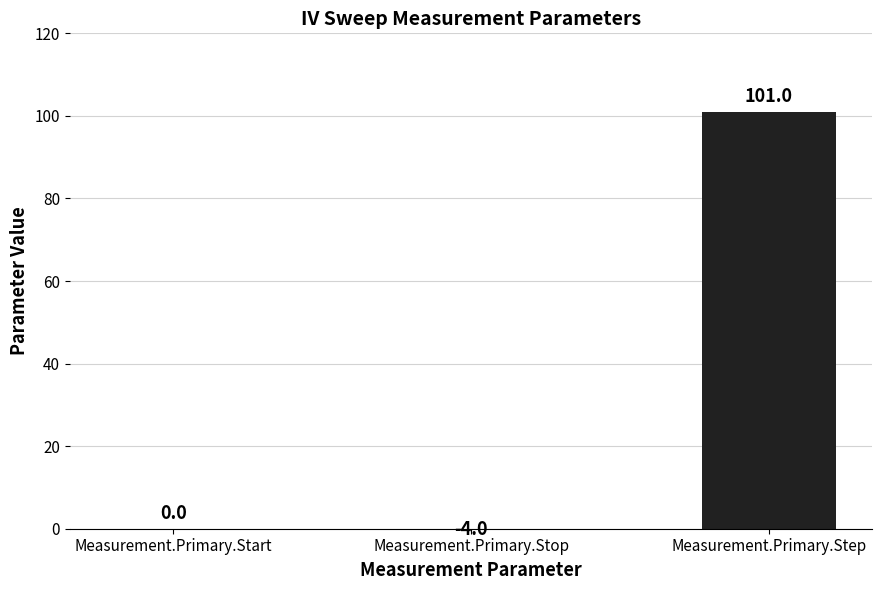

At which category does the chart reach its peak across all series?

Measurement.Primary.Step